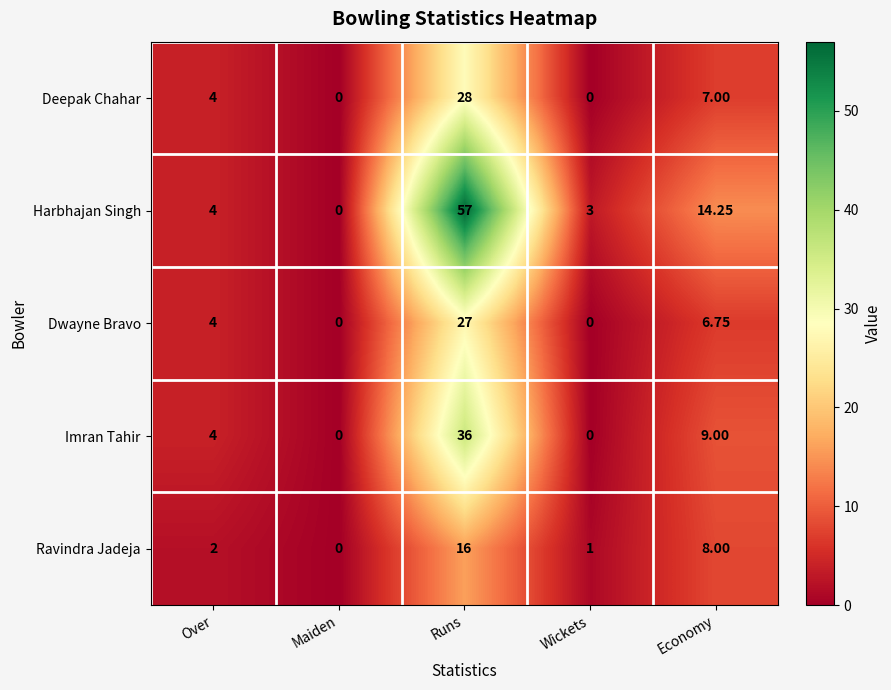

Which series has the widest spread of values?

Harbhajan Singh